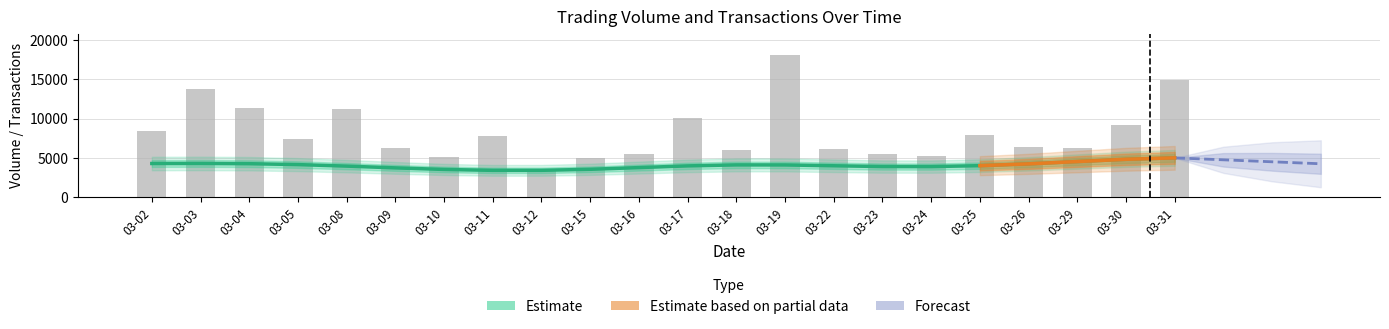

Reading left to right, transcribe all the data shown in this chart.

8483.2	13720.1	11399.5	7447.3	11185.8	6252.8	5165.0	7771.7	3476.4	4972.4	5479.8	10073.9	6058.8	18081.8	6105.2	5515.1	5244.1	7969.7	6403.7	6261.3	9244.6	14972.0